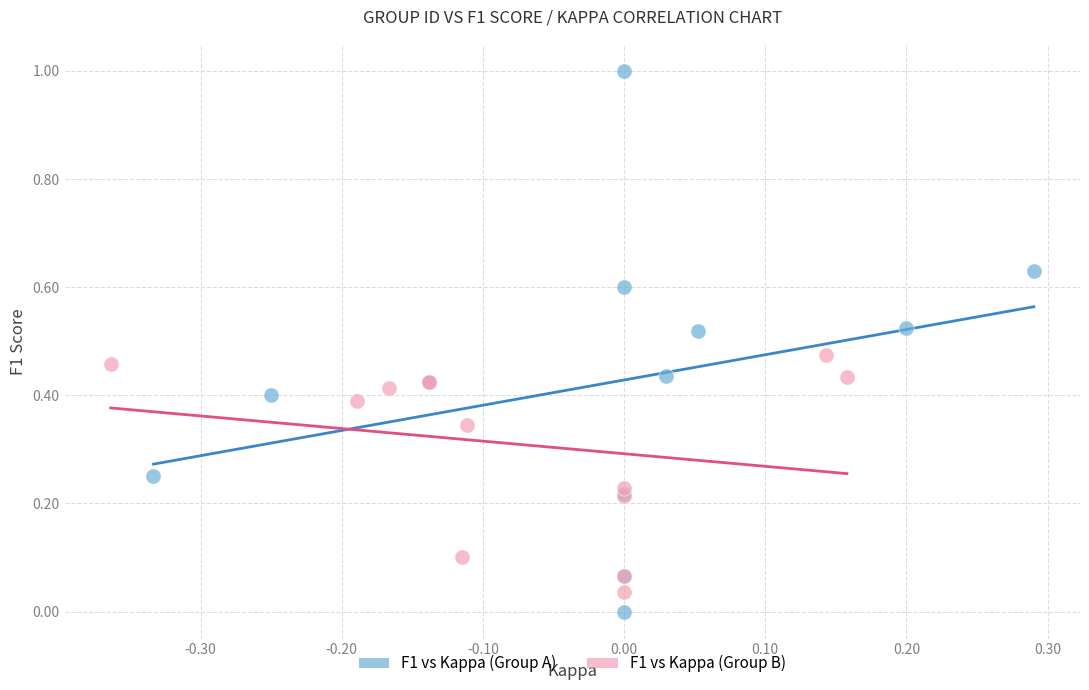

Which series has the largest Y range (max minus min)?

F1 vs Kappa (Group A)